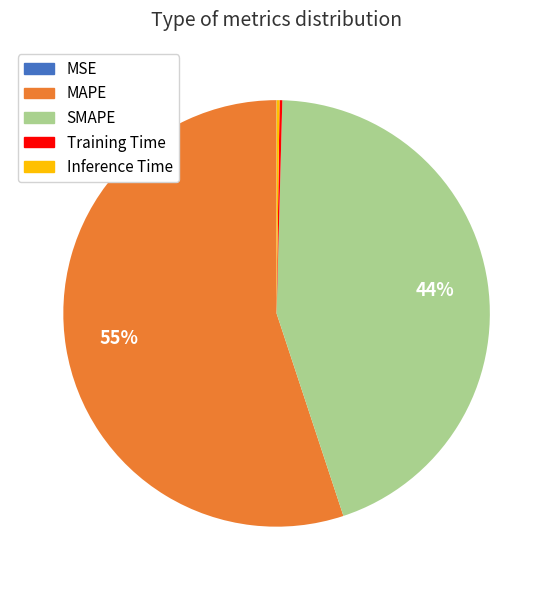

What is the largest slice in the pie chart?

MAPE